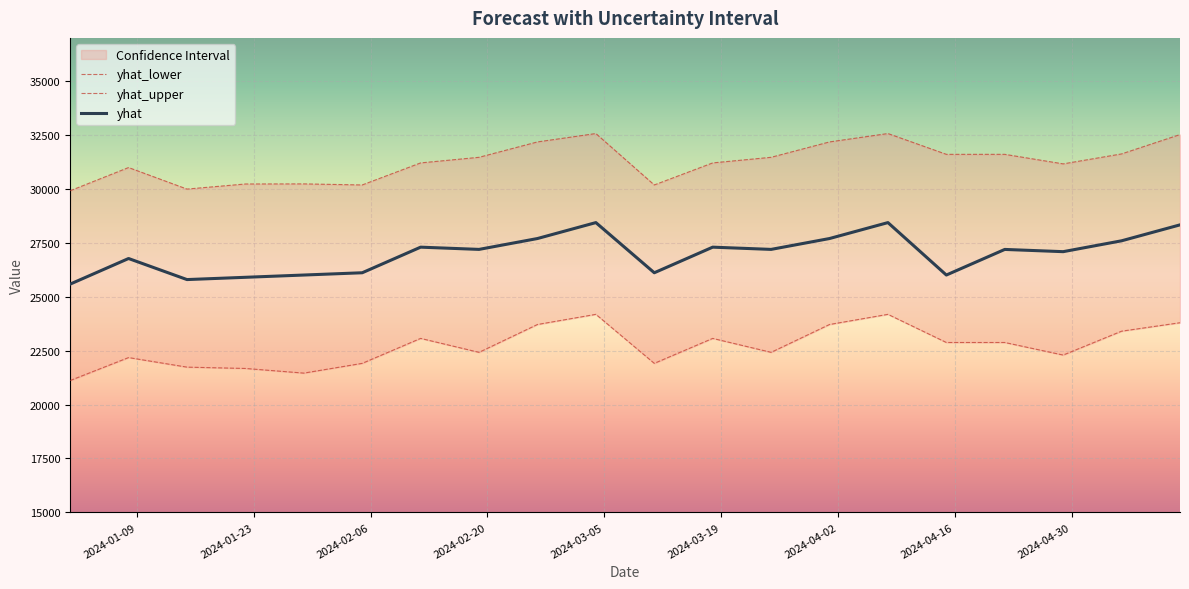

At which label is yhat closest to 27009?

2024-04-29